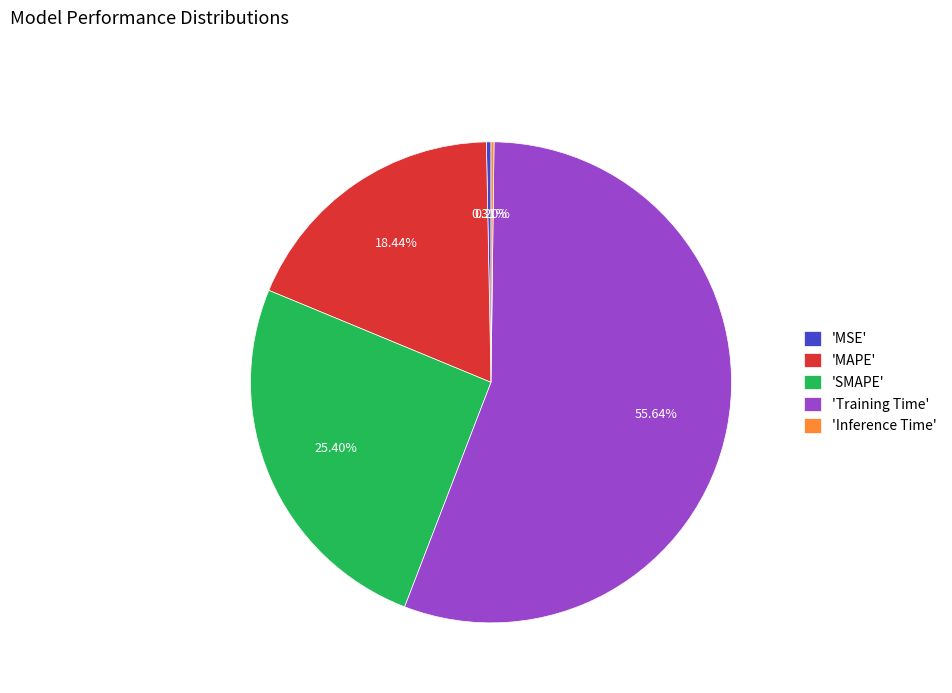

Do 'SMAPE' and 'MAPE' together represent more than half of the pie?

No